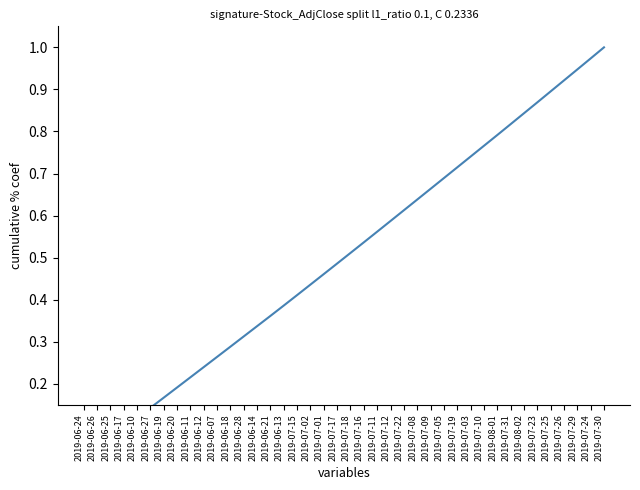

What value does the data have at 2019-06-11?

0.2